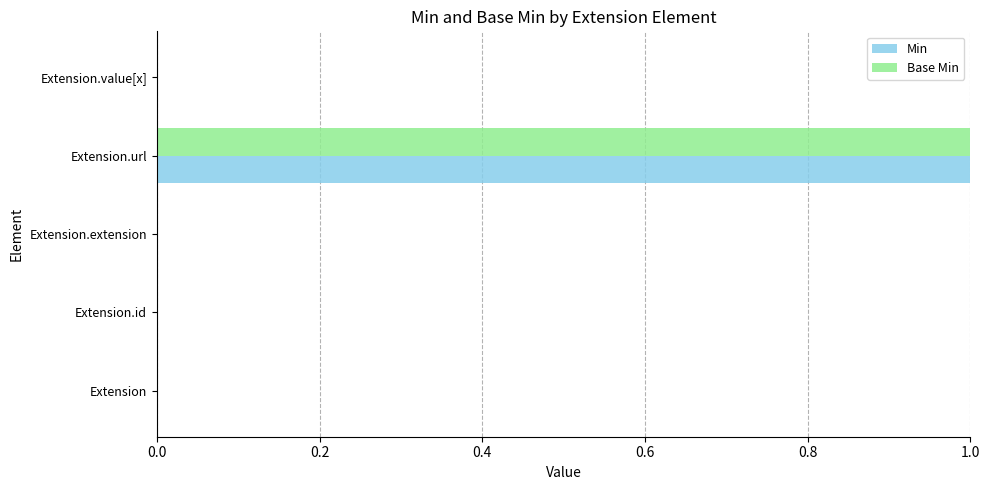

True or false: Min has a value of 0 at Extension.extension.

True